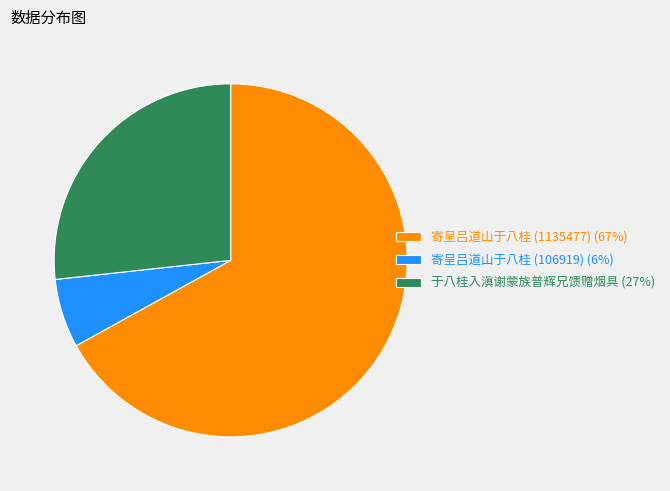

How many segments does this pie chart have?

3